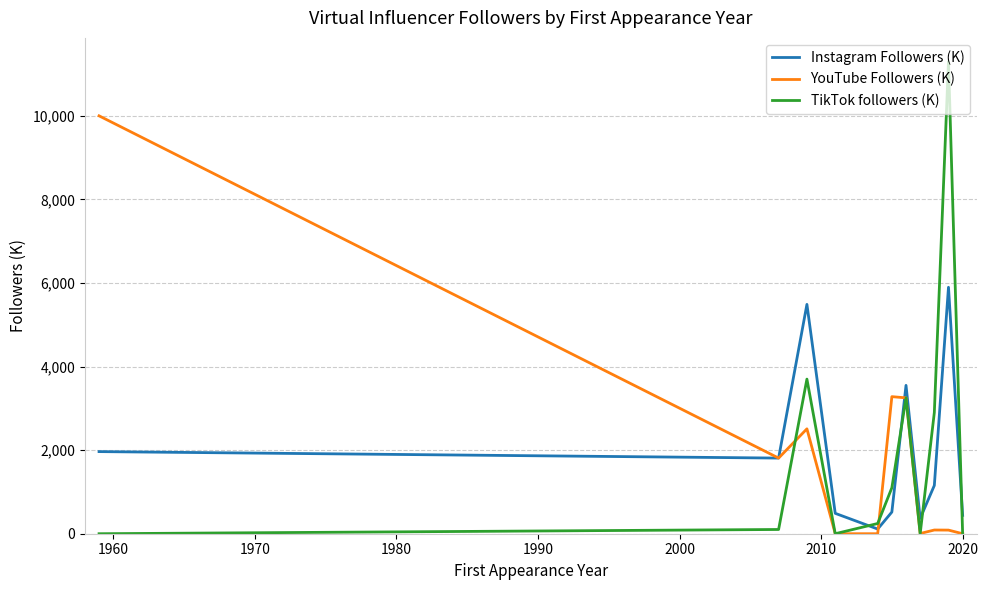

Which series has the largest range (max minus min)?

TikTok followers (K)